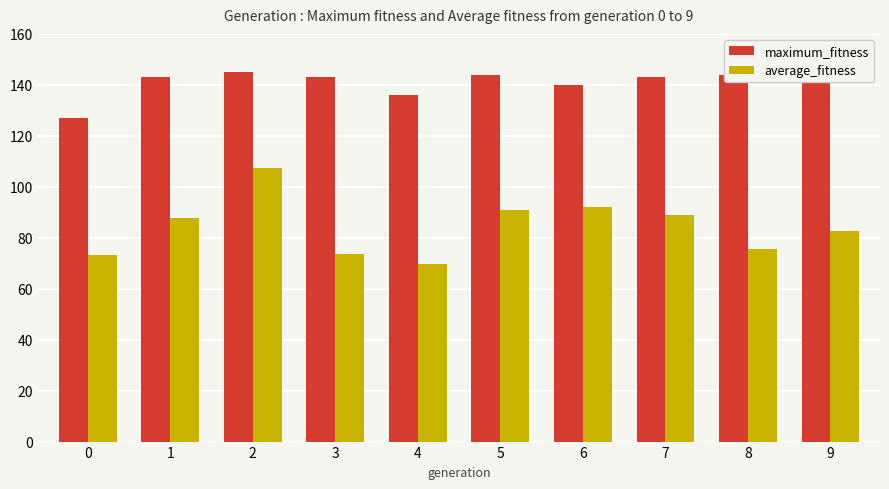

Rank the series by their maximum value, from lowest to highest.

average_fitness, maximum_fitness